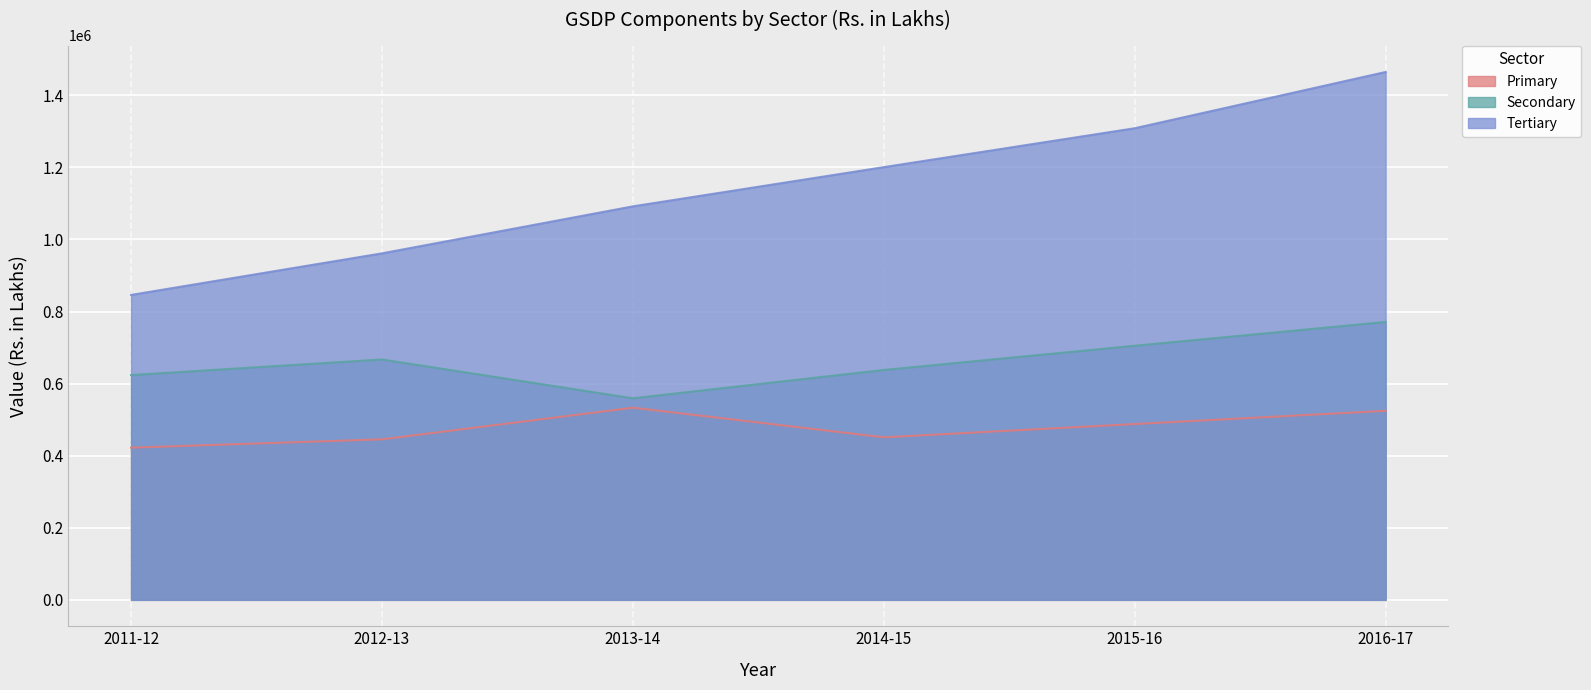

True or false: Primary and Tertiary intersect in this chart.

False